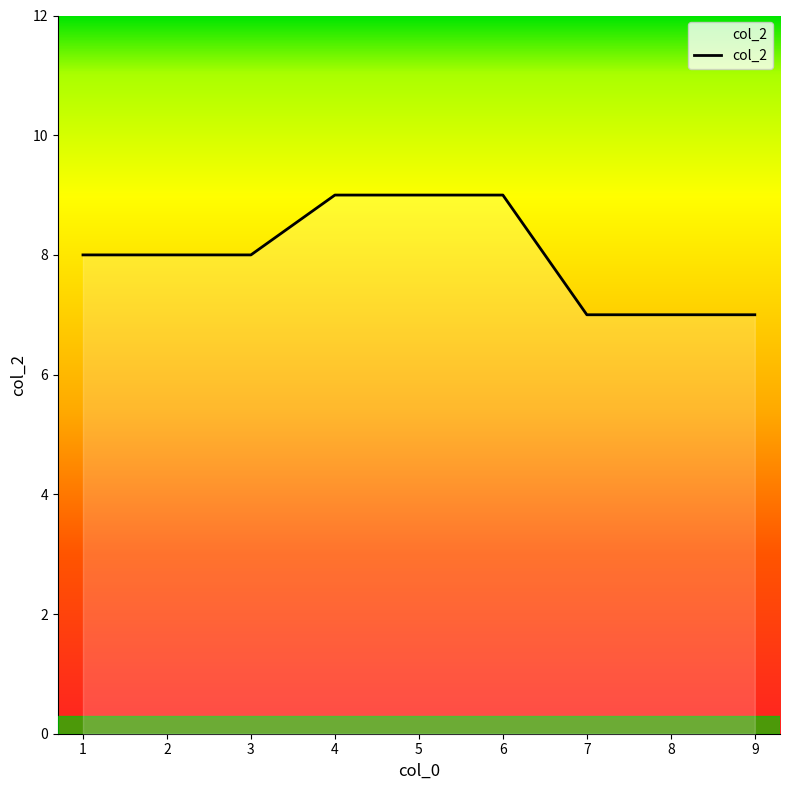

Count the values in the range 7 to 9.

9